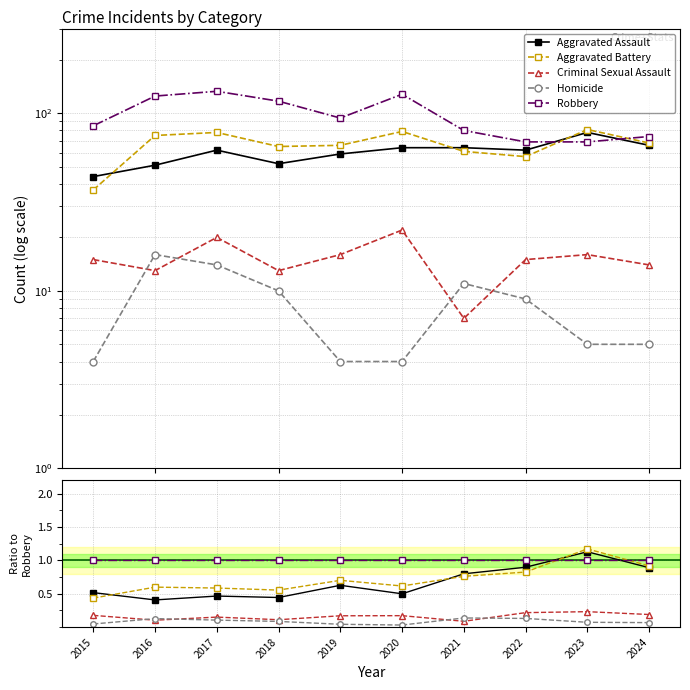

How many interior local peaks does the Aggravated Assault series have?

3